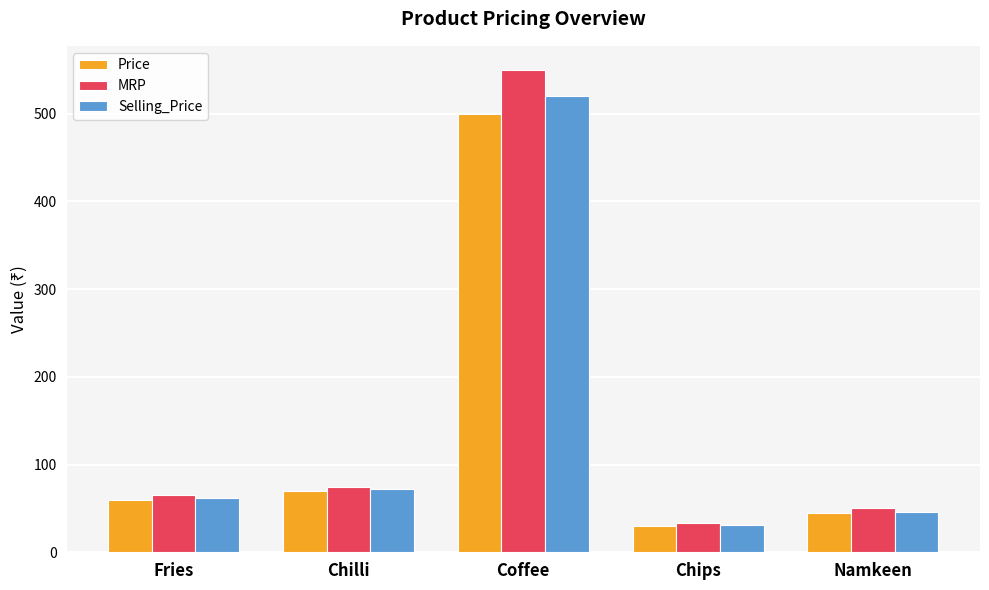

What is the highest value of the Selling_Price series?

520